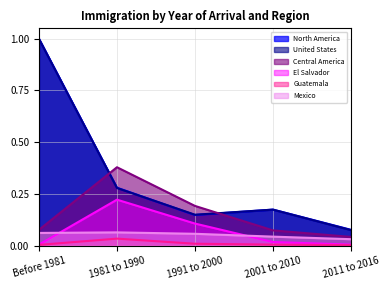

Which category has the lowest value across all series?

2011 to 2016